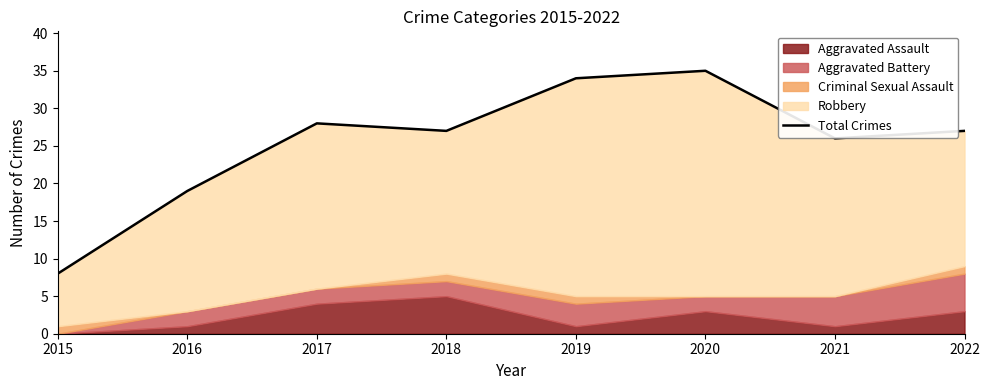

The value at 2022 is 13. True or false?

False